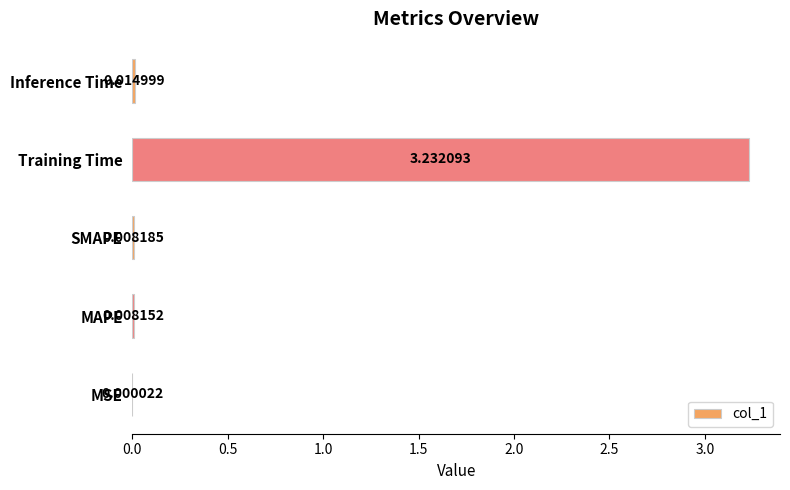

What is the sum of all values?

3.3